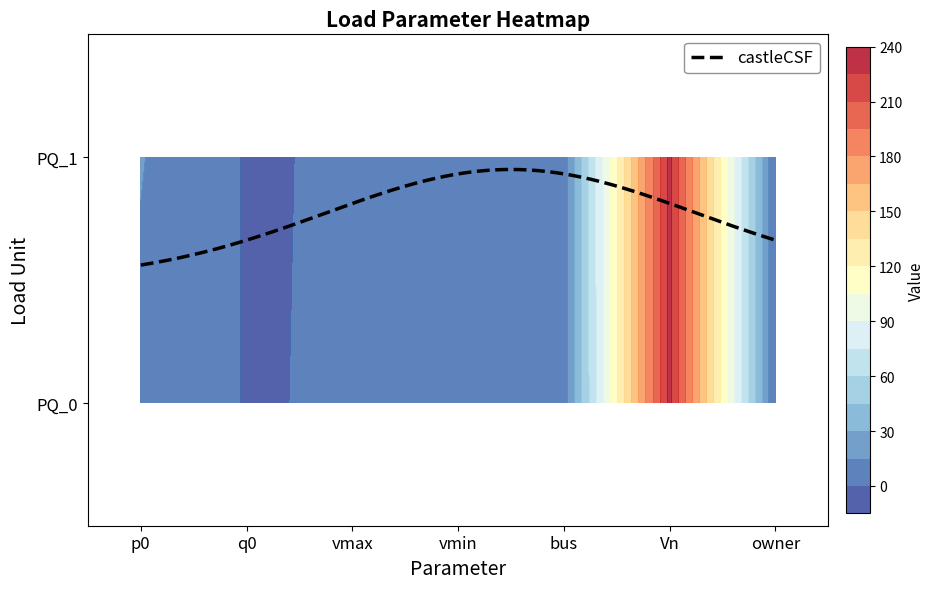

Reading right to left, extract all data points from this chart.

PQ_0: owner=1.0	Vn=230.0	bus=7.0	vmin=0.9	vmax=1.1	q0=-0.7	p0=11.6
PQ_1: owner=1.0	Vn=230.0	bus=8.0	vmin=0.9	vmax=1.1	q0=-0.9	p0=15.8